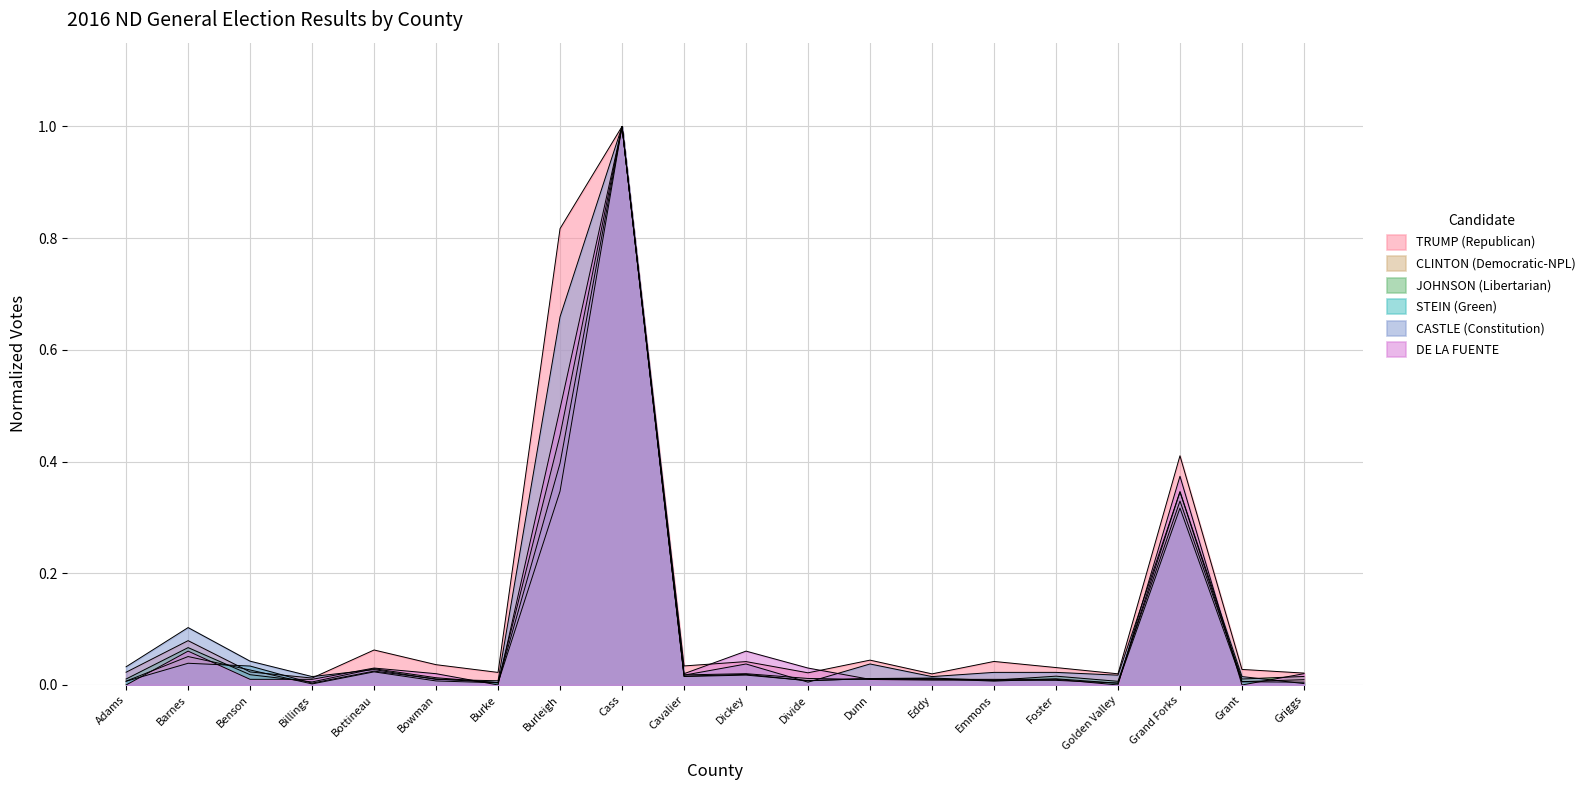

How many times do DE LA FUENTE and JOHNSON (Libertarian) cross each other?

7